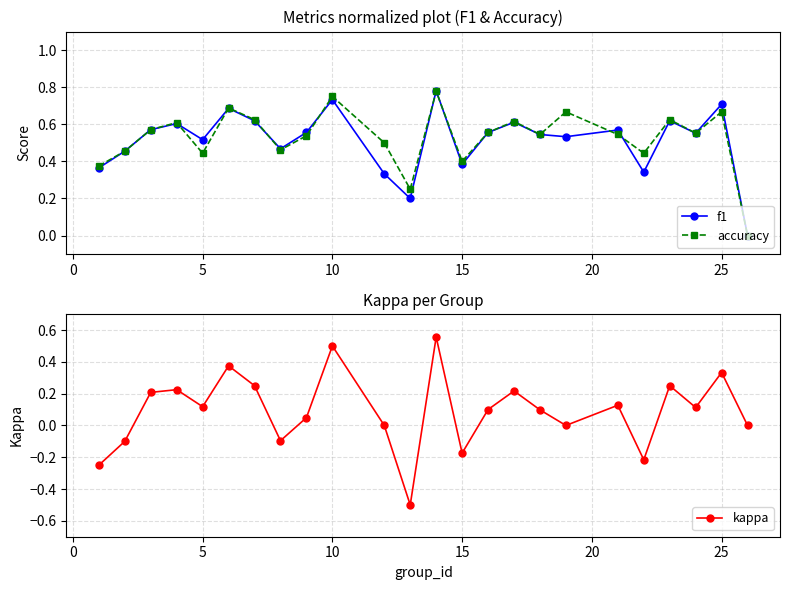

True or false: kappa has more than 2 points higher than both neighbors.

True